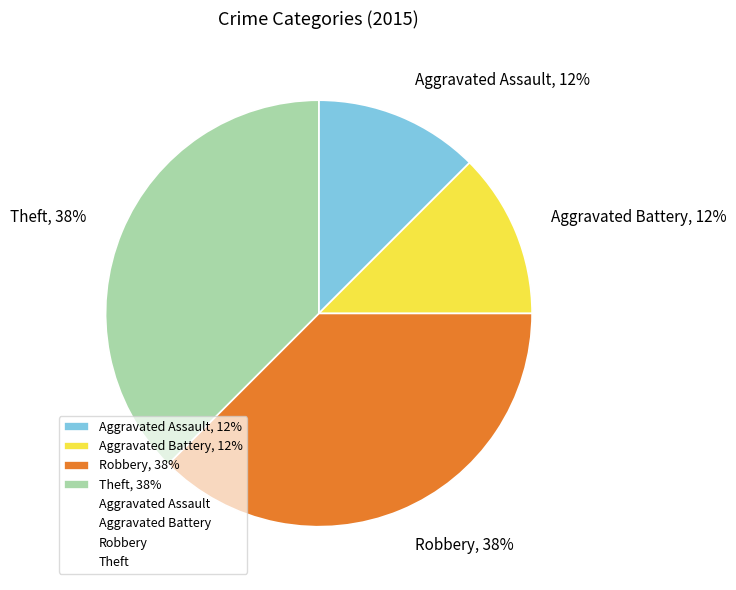

Is there any slice that represents more than half of the pie?

No